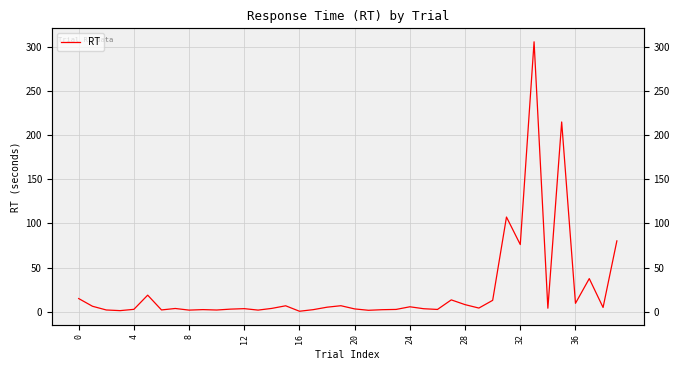

True or false: there are more than 2 points higher than both neighbors.

True